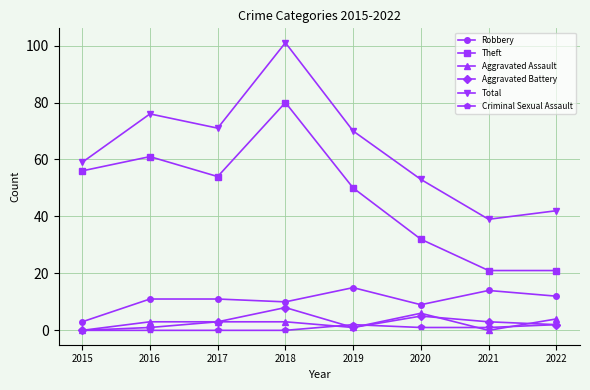

How many interior local valleys does the Total series have?

2